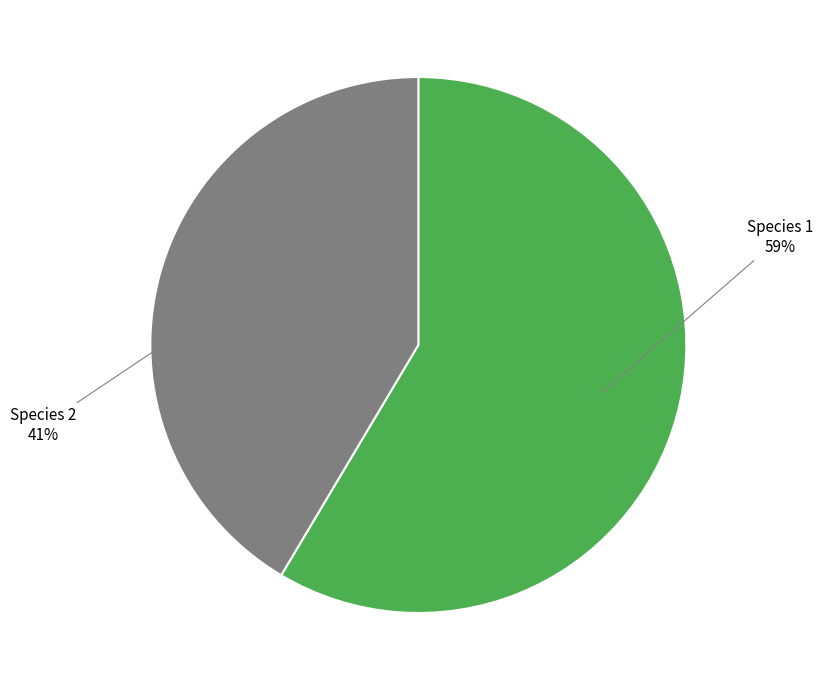

To the nearest percent, what is the average slice percentage?

50%